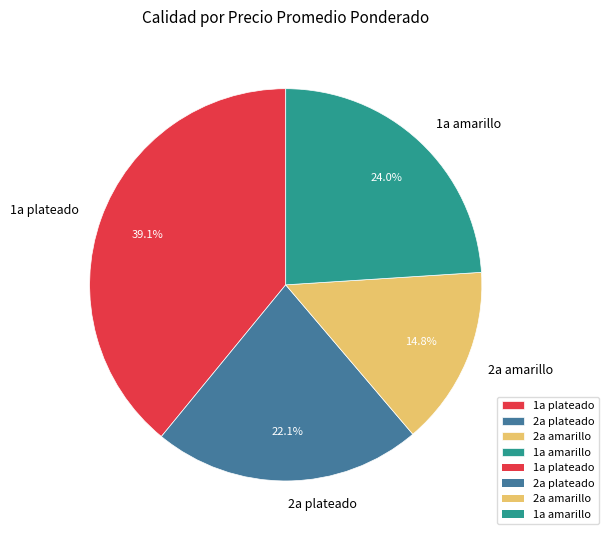

How many segments does this pie chart have?

4